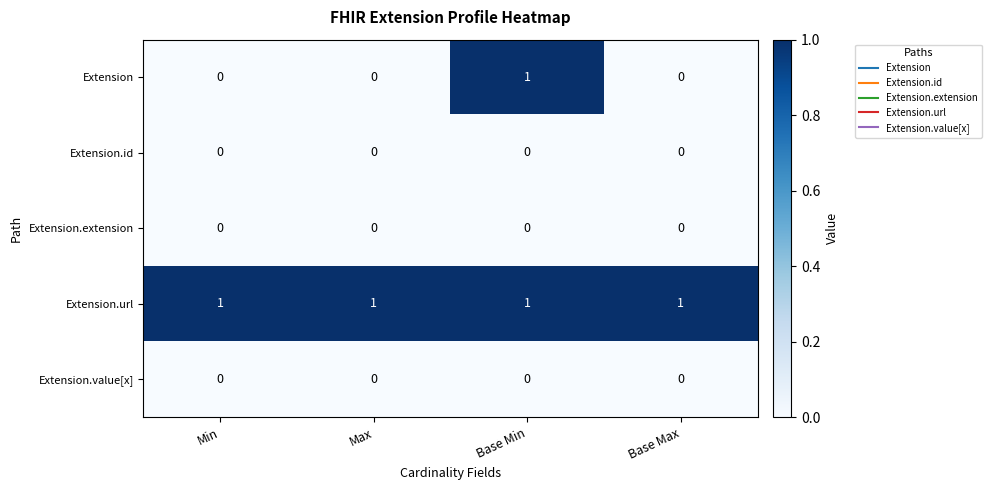

At which category is the sum across all series the highest?

Base Min